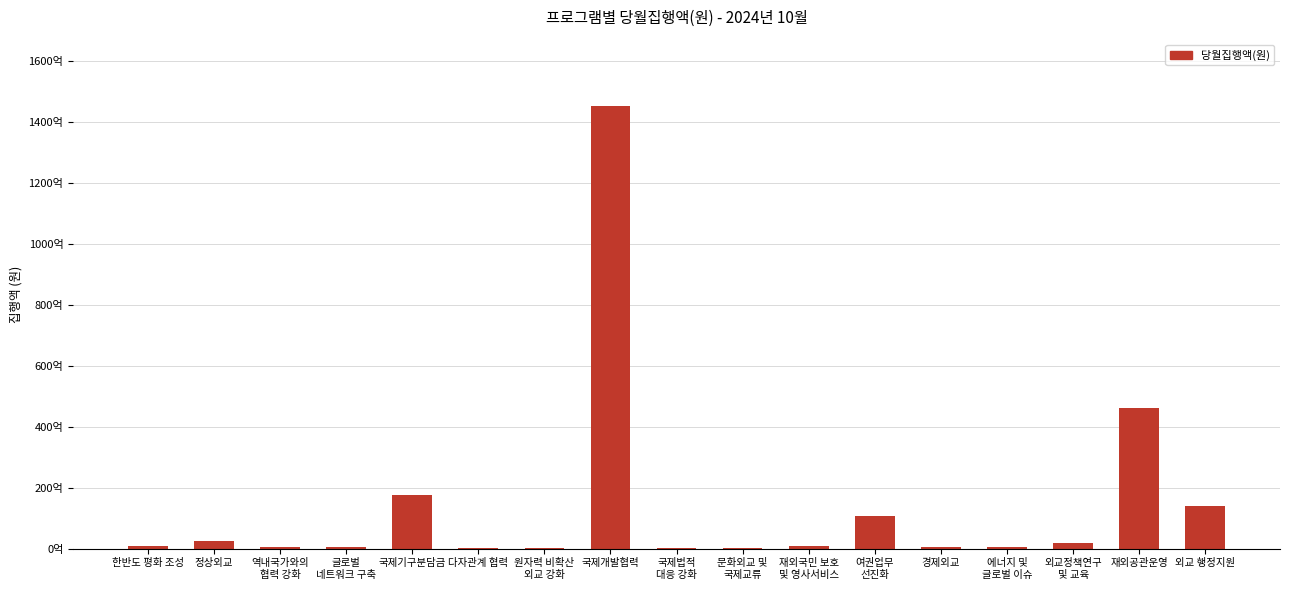

What is the ratio of the value at 원자력 비확산
외교 강화 to the value at 한반도 평화 조성?

0.2